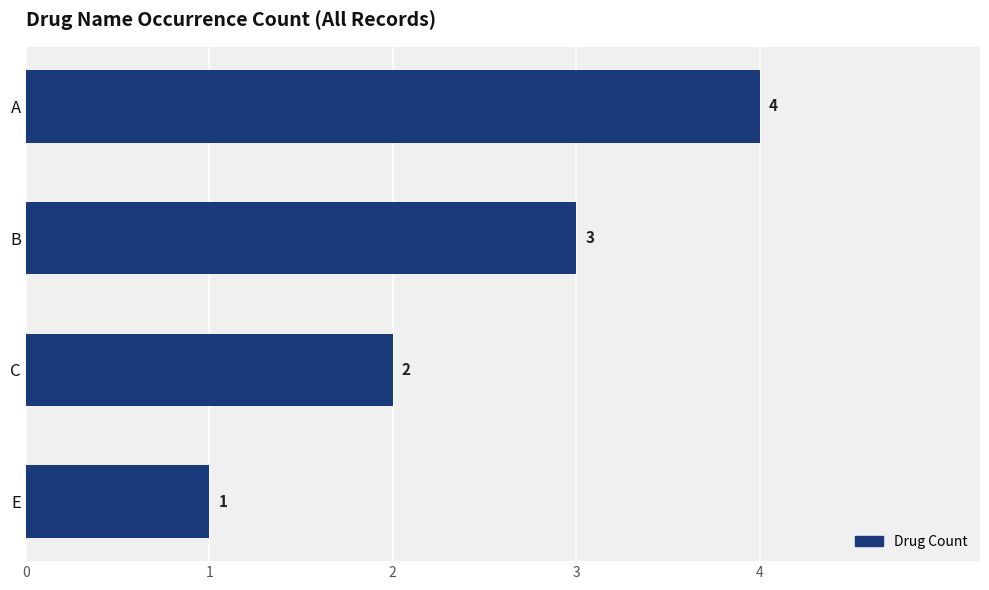

The chart shows a value of 2 at E. True or false?

False